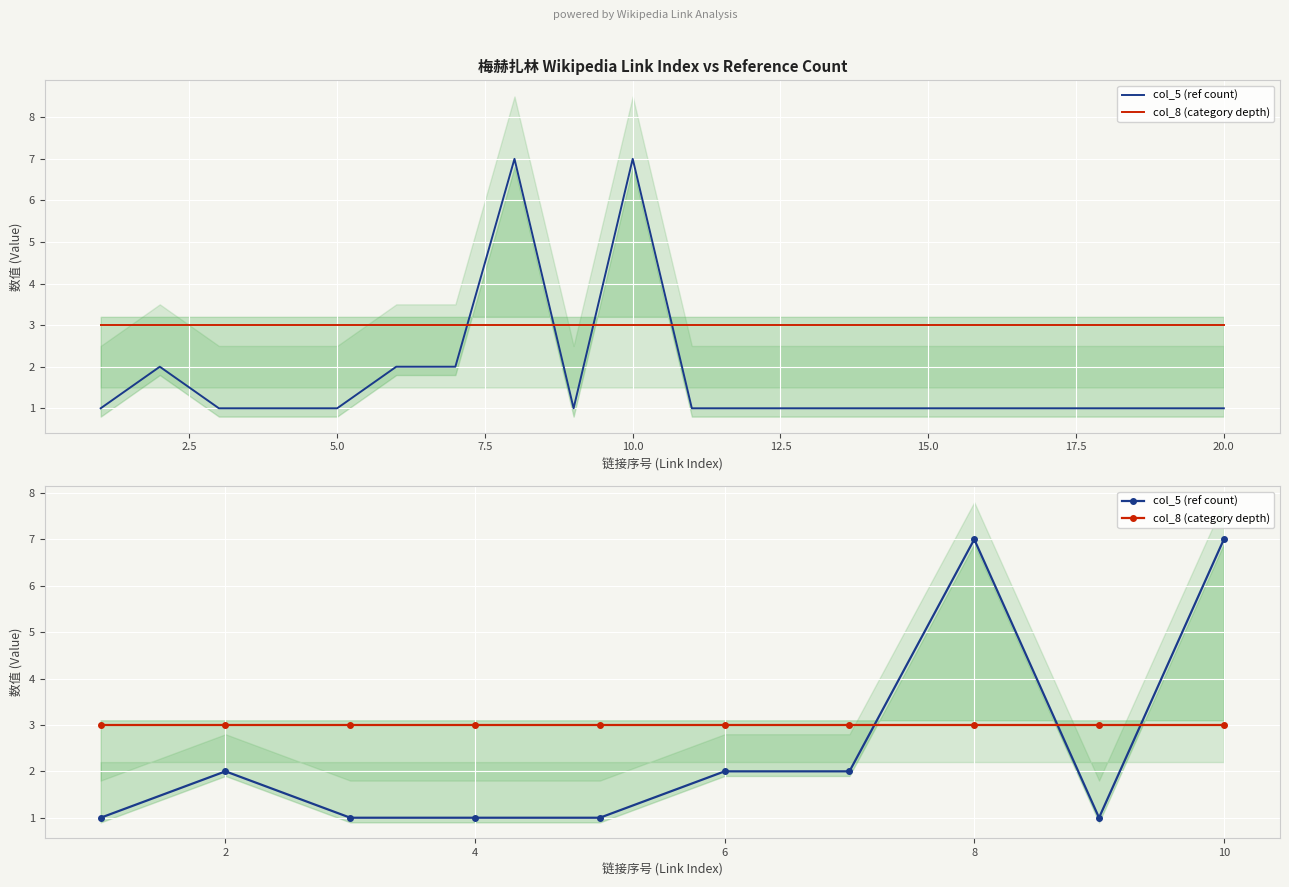

How many intersections are there between col_5 (ref count) and col_8 (category depth)?

3